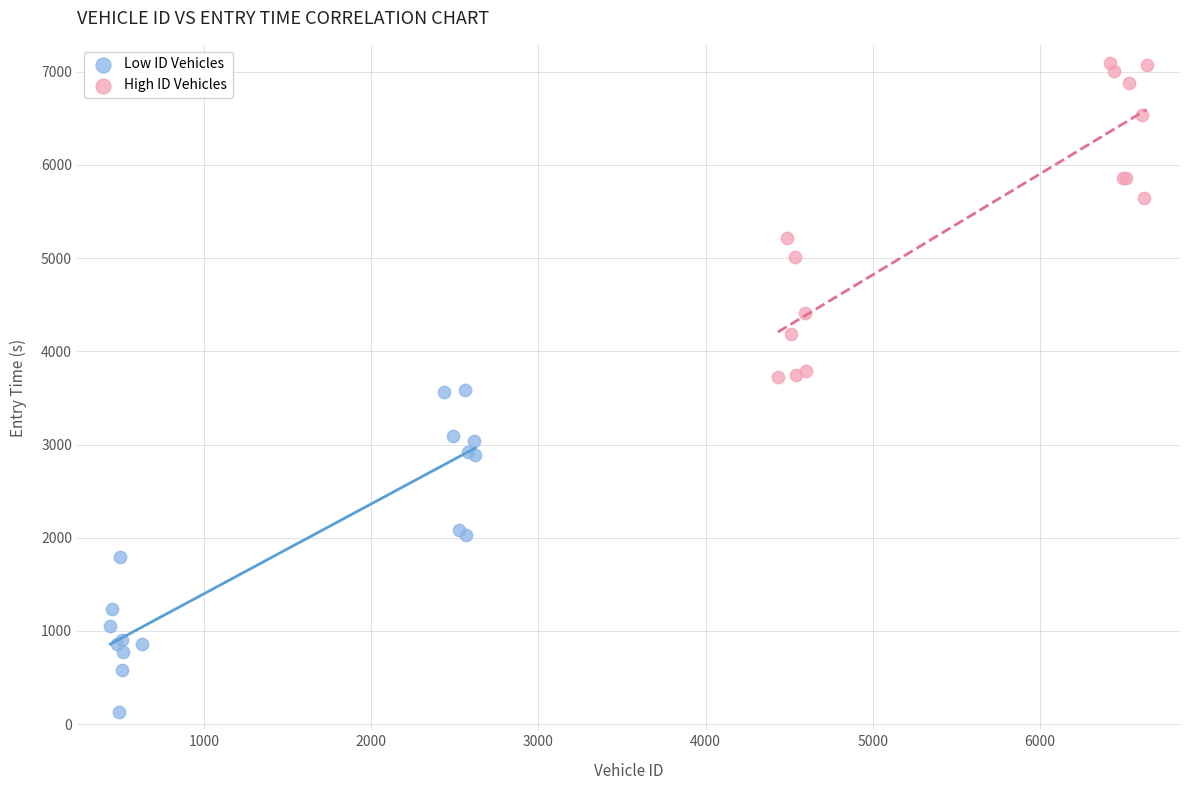

Which series has the largest Y range (max minus min)?

Low ID Vehicles